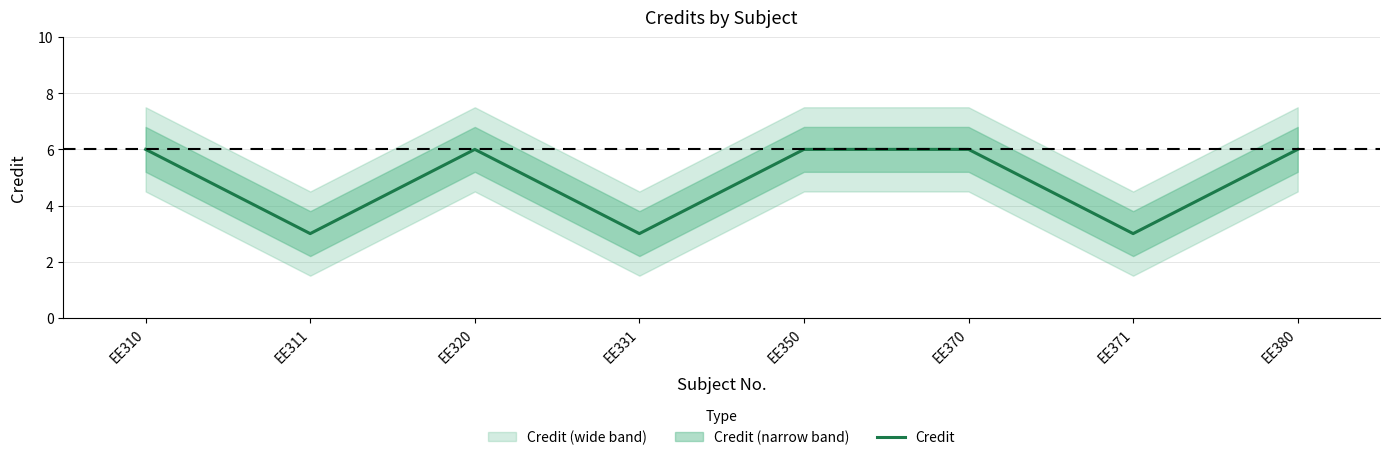

Approximately how many times larger is the value at EE380 compared to EE371?

2.0